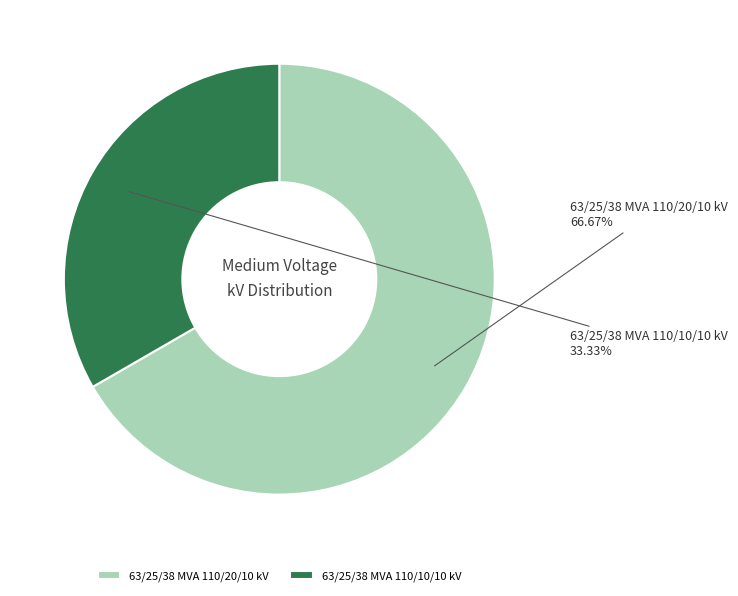

To the nearest percent, what portion does 63/25/38 MVA 110/10/10 kV represent?

33%